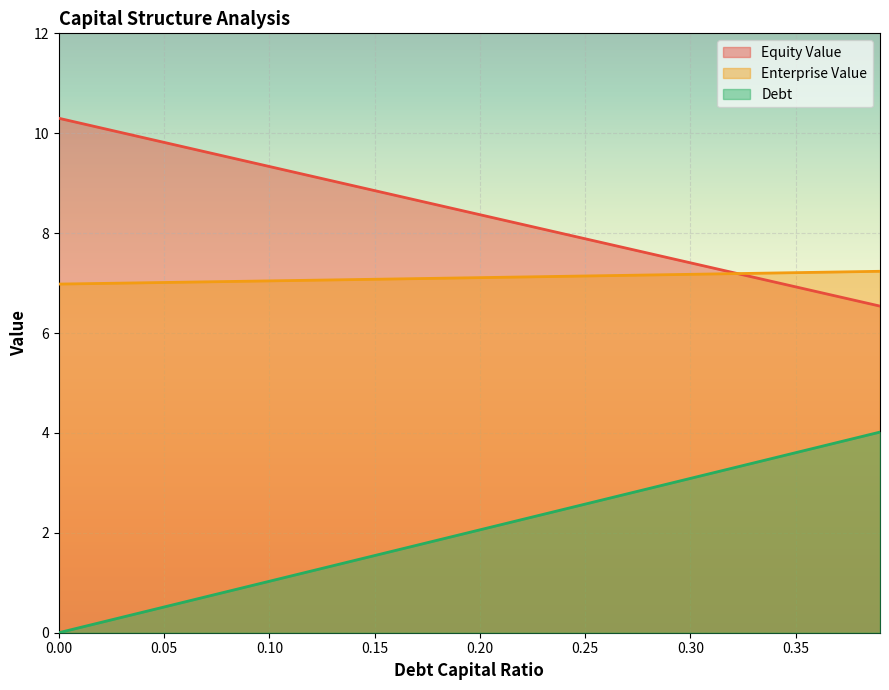

What position from the right is 0.19?

21